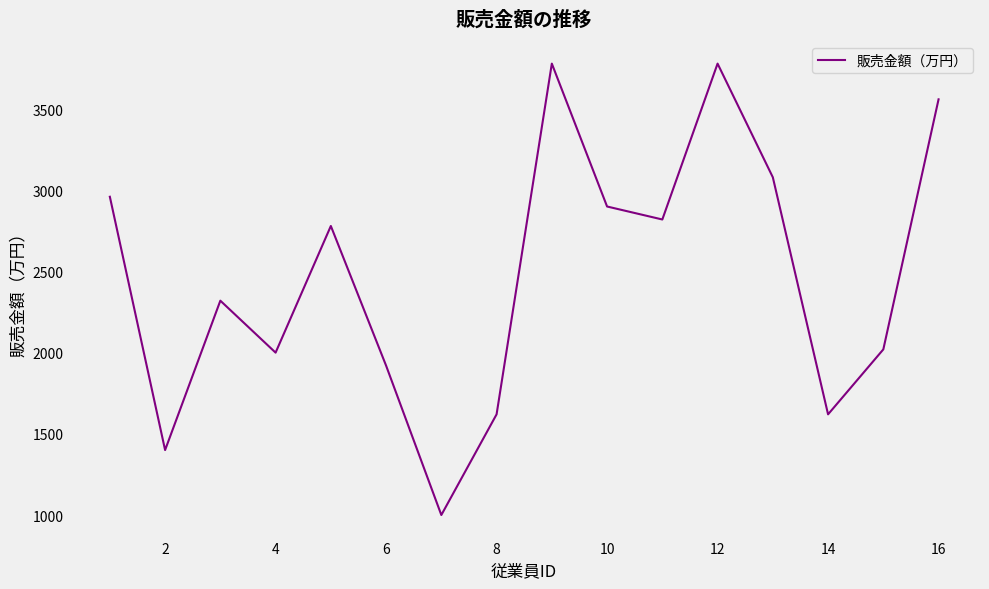

What is the maximum value shown in the chart?

3780